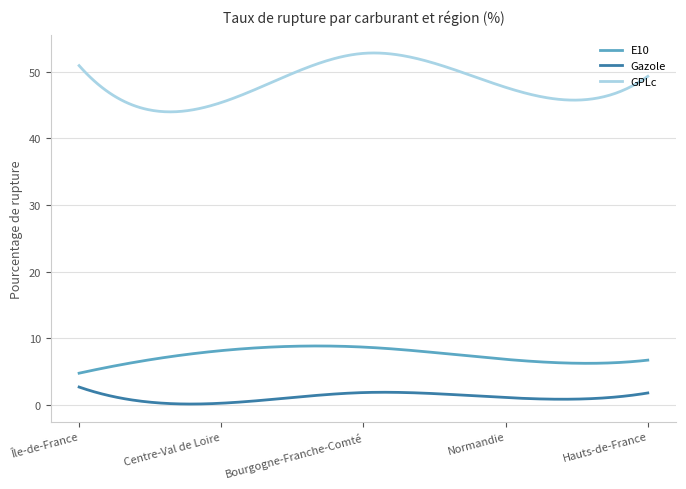

Which series has the largest total across all categories?

GPLc